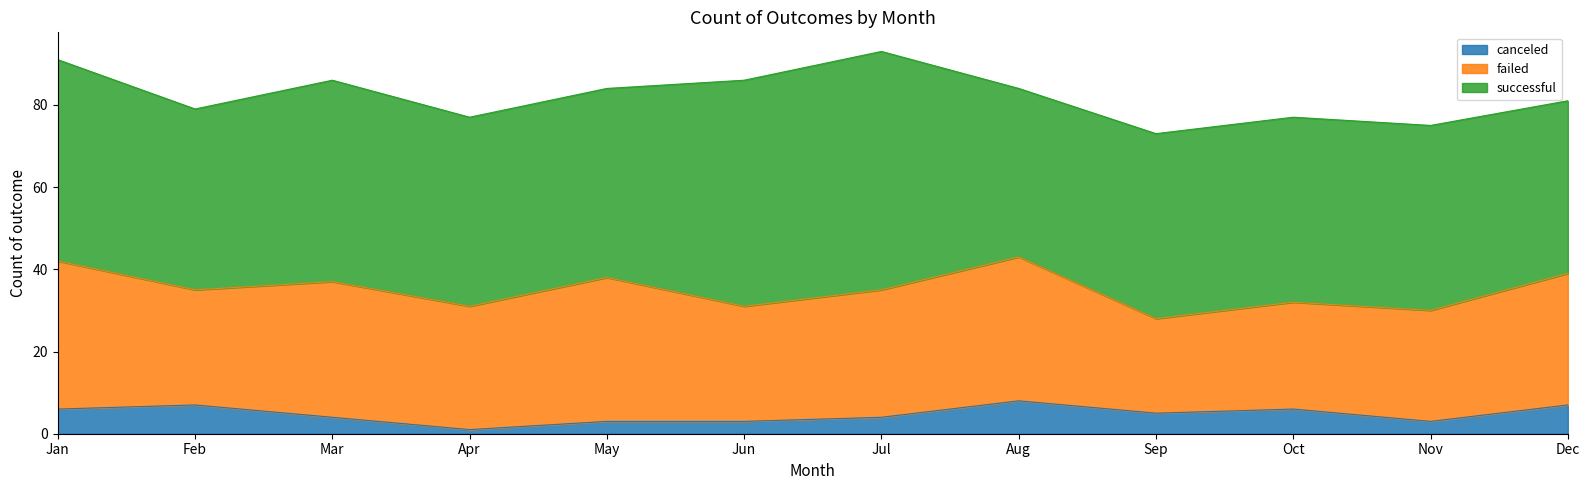

How many data points does each series have?

12